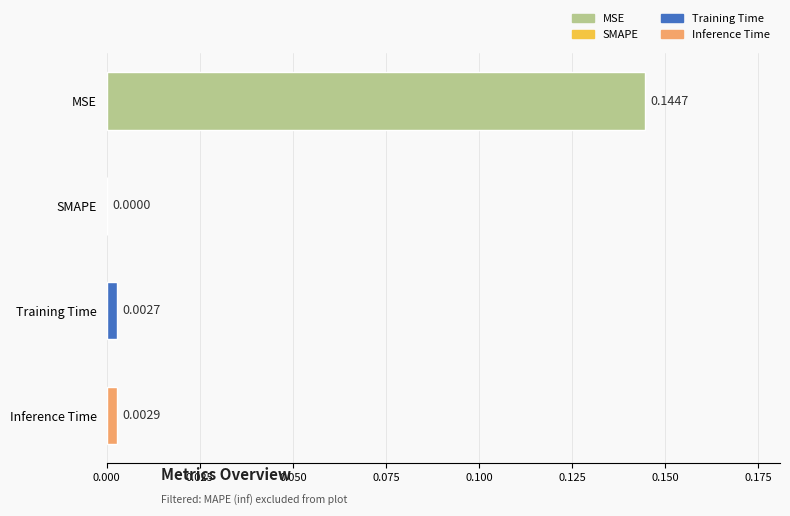

Are the bars horizontal?

Yes